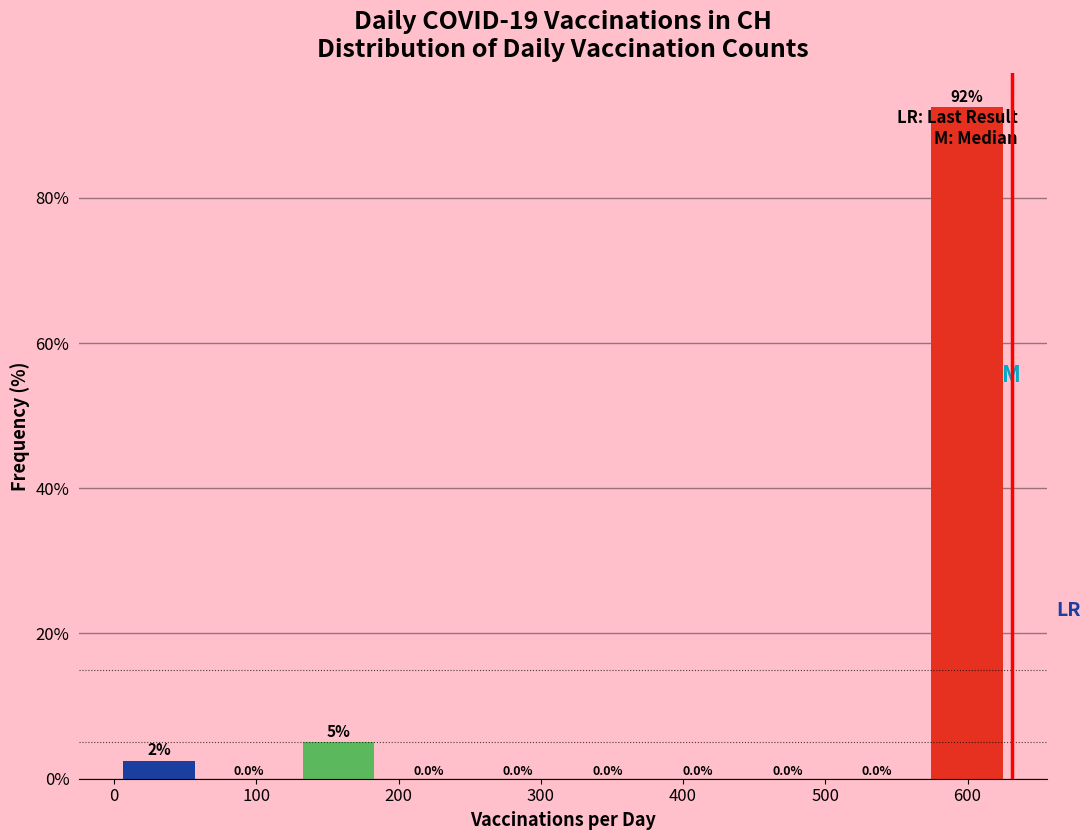

Over which range of the x-axis is the bar tallest?

570 to 630